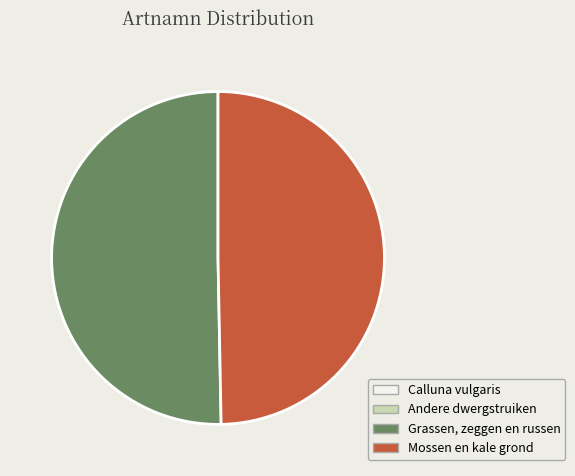

Is there any slice that represents more than half of the pie?

Yes